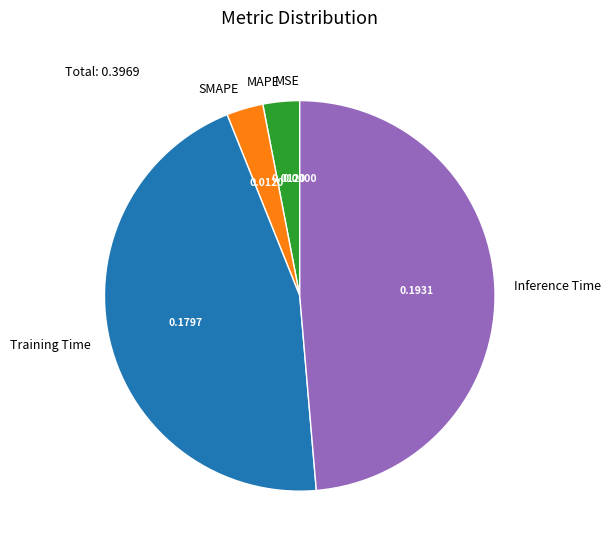

Which category has the biggest portion of the pie?

Inference Time